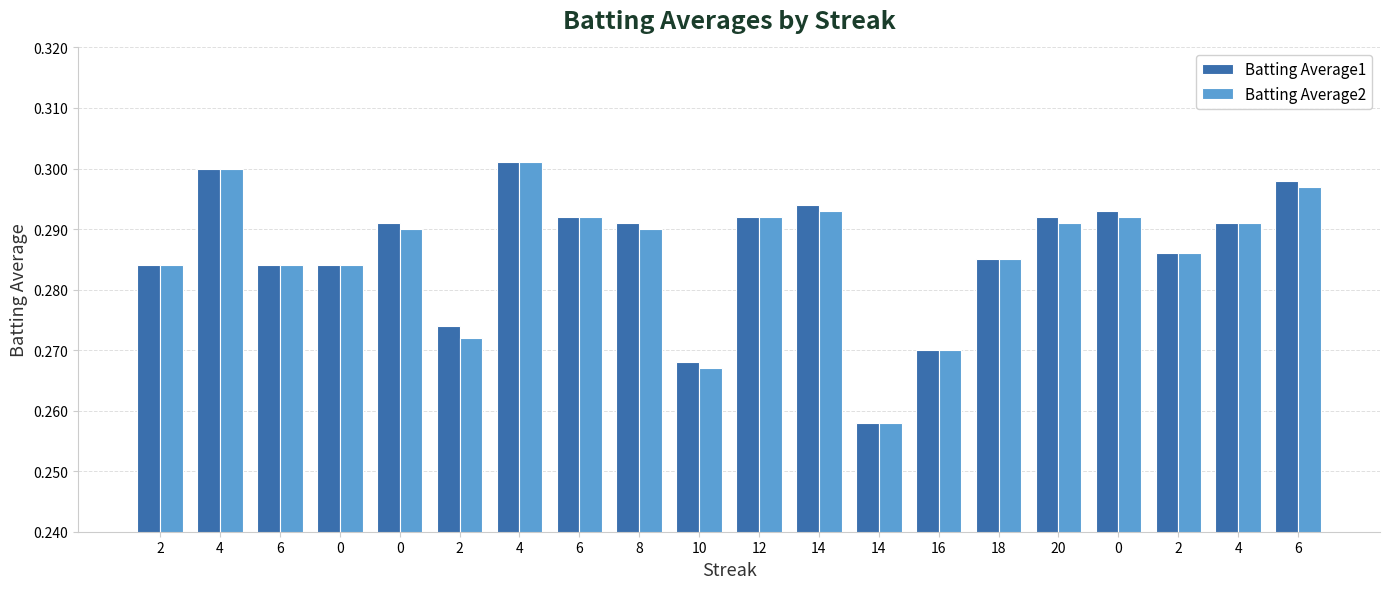

What are all the series names shown in the legend?

Batting Average1, Batting Average2